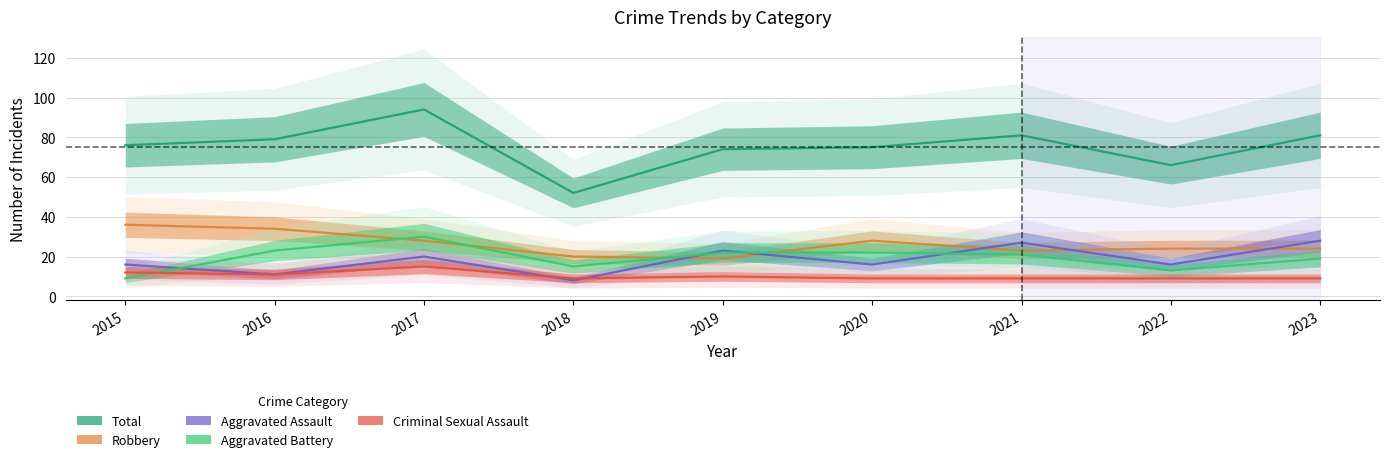

Which category has the highest value in the Total series?

2017